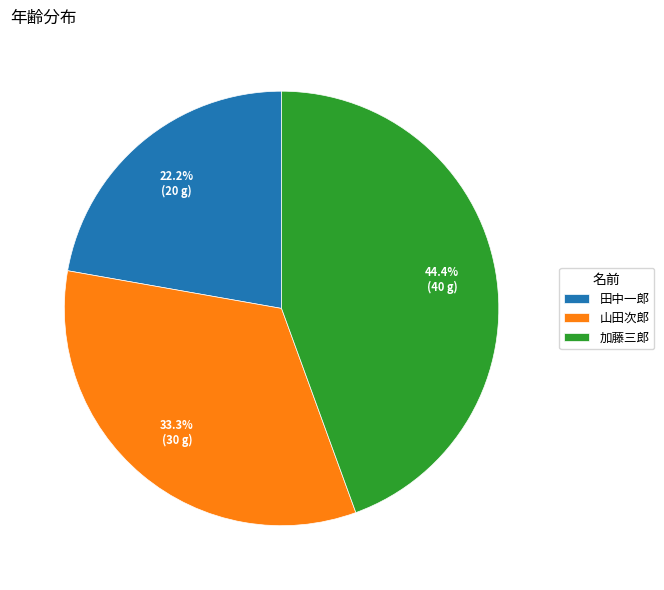

Rank the categories by value from lowest to highest.

田中一郎, 山田次郎, 加藤三郎